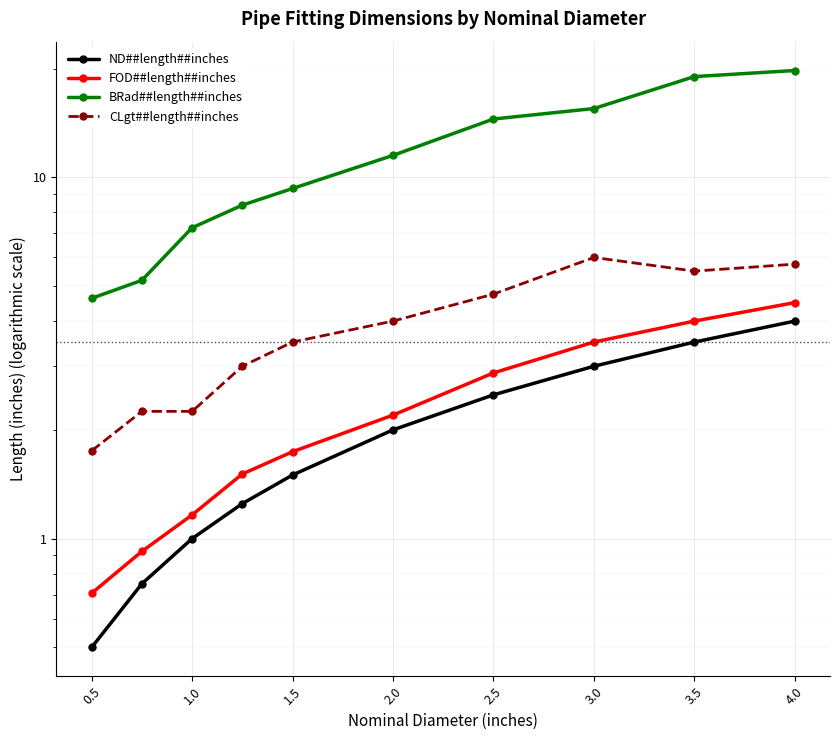

What is the average value of the ND##length##inches series?

2.0